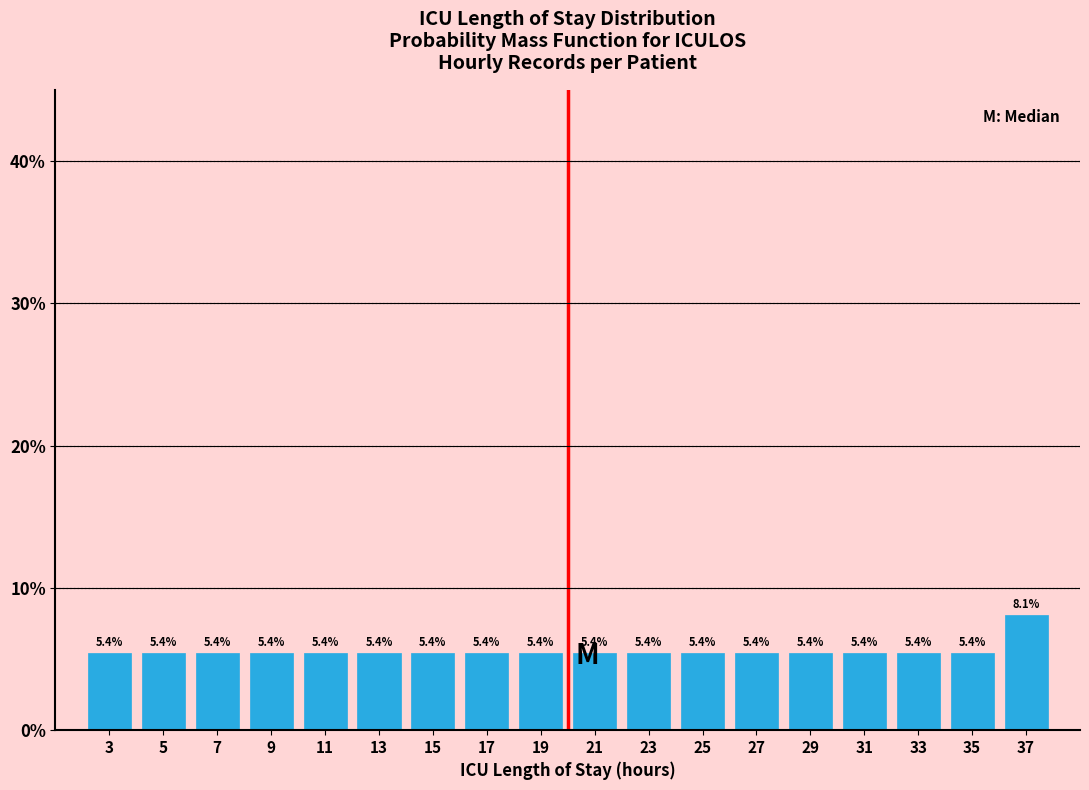

Reading left to right, list every bar in this chart as the range it spans on the x-axis followed by its height.

2 to 4: 5.4
4 to 6: 5.4
6 to 8: 5.4
8 to 10: 5.4
10 to 12: 5.4
12 to 14: 5.4
14 to 16: 5.4
16 to 18: 5.4
18 to 20: 5.4
20 to 22: 5.4
22 to 24: 5.4
24 to 26: 5.4
26 to 28: 5.4
28 to 30: 5.4
30 to 32: 5.4
32 to 34: 5.4
34 to 36: 5.4
36 to 38: 8.1